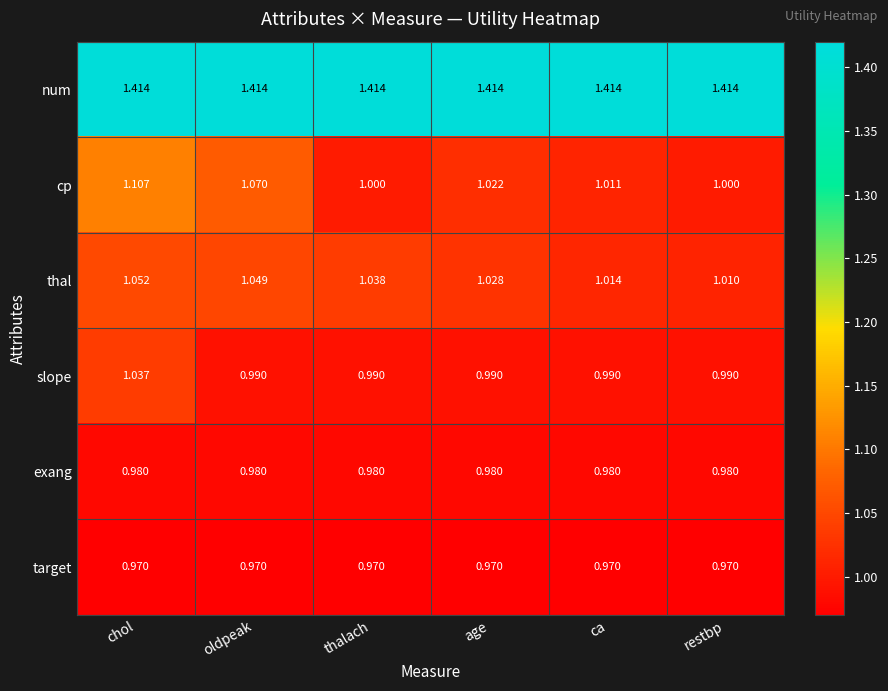

Which series has the largest total across all categories?

num